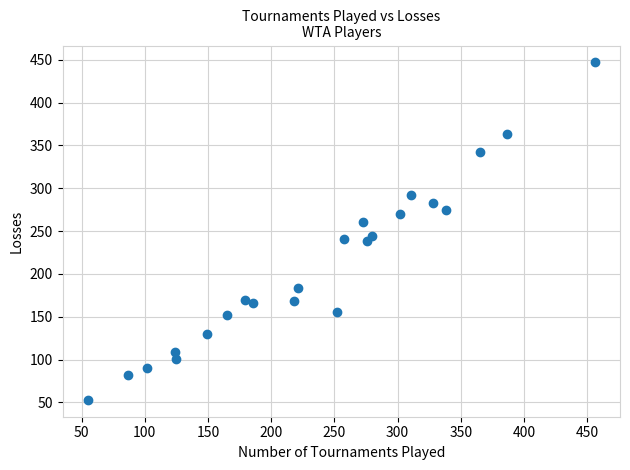

What is the range of Y values (max minus min)?

394